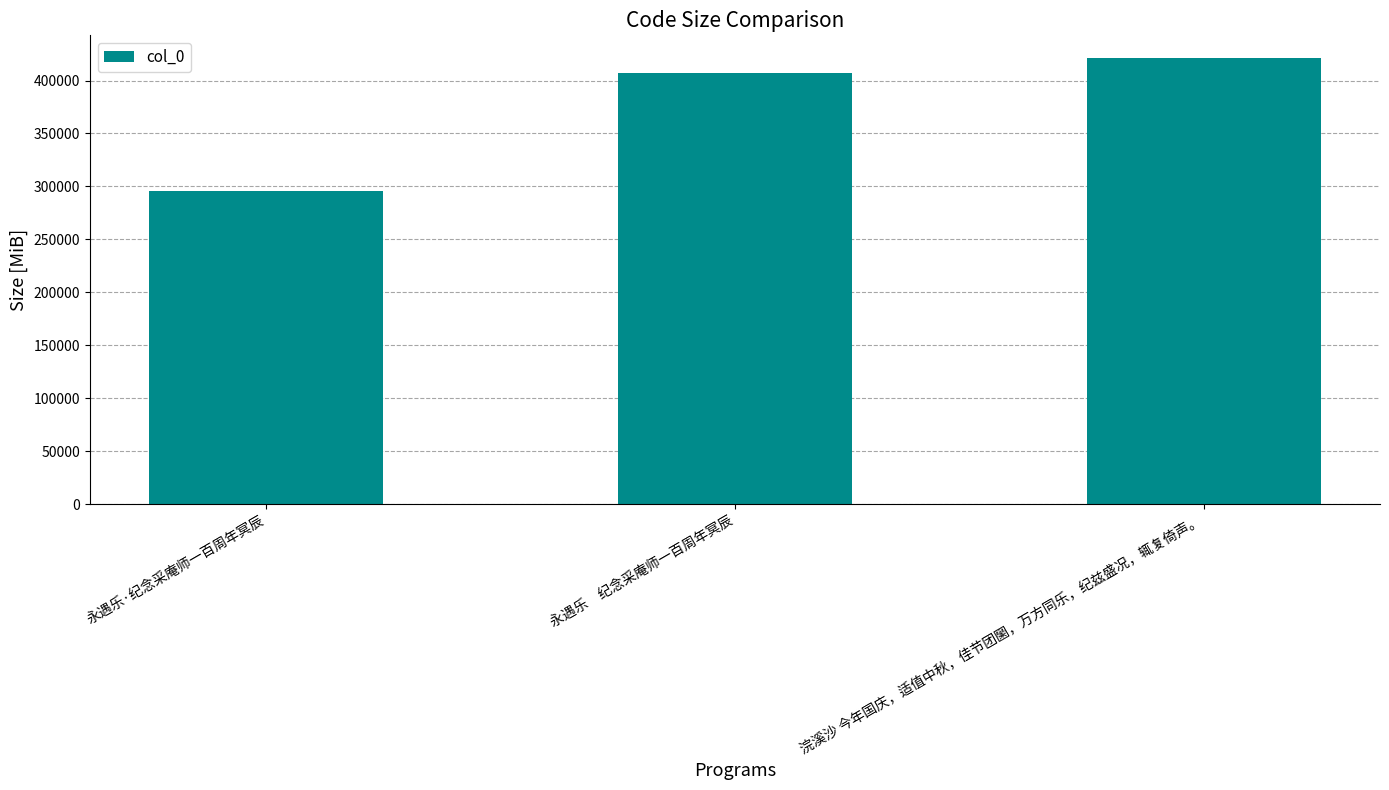

The chart shows a value of 295473 at 永遇乐·纪念采庵师一百周年冥辰. True or false?

True